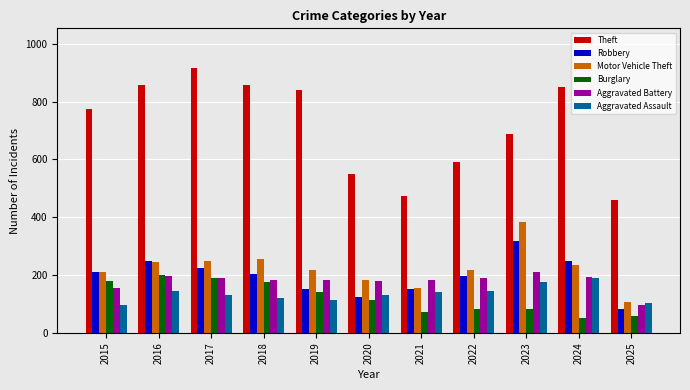

What is the difference between the Burglary values at 2024 and 2017?

137